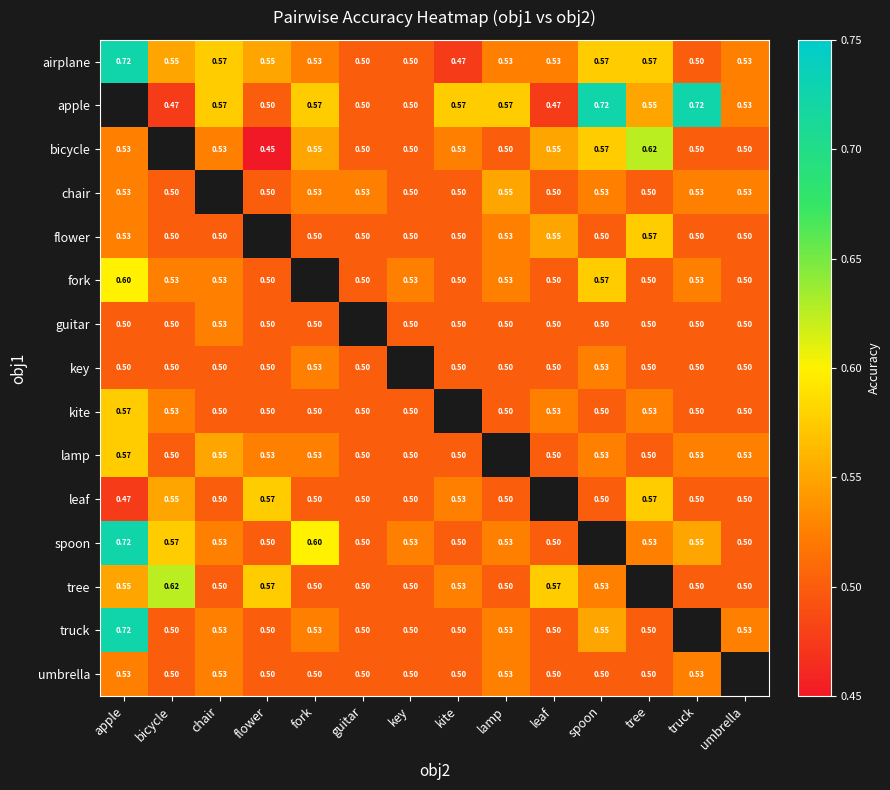

What is the difference between the highest and lowest values at spoon?

0.2